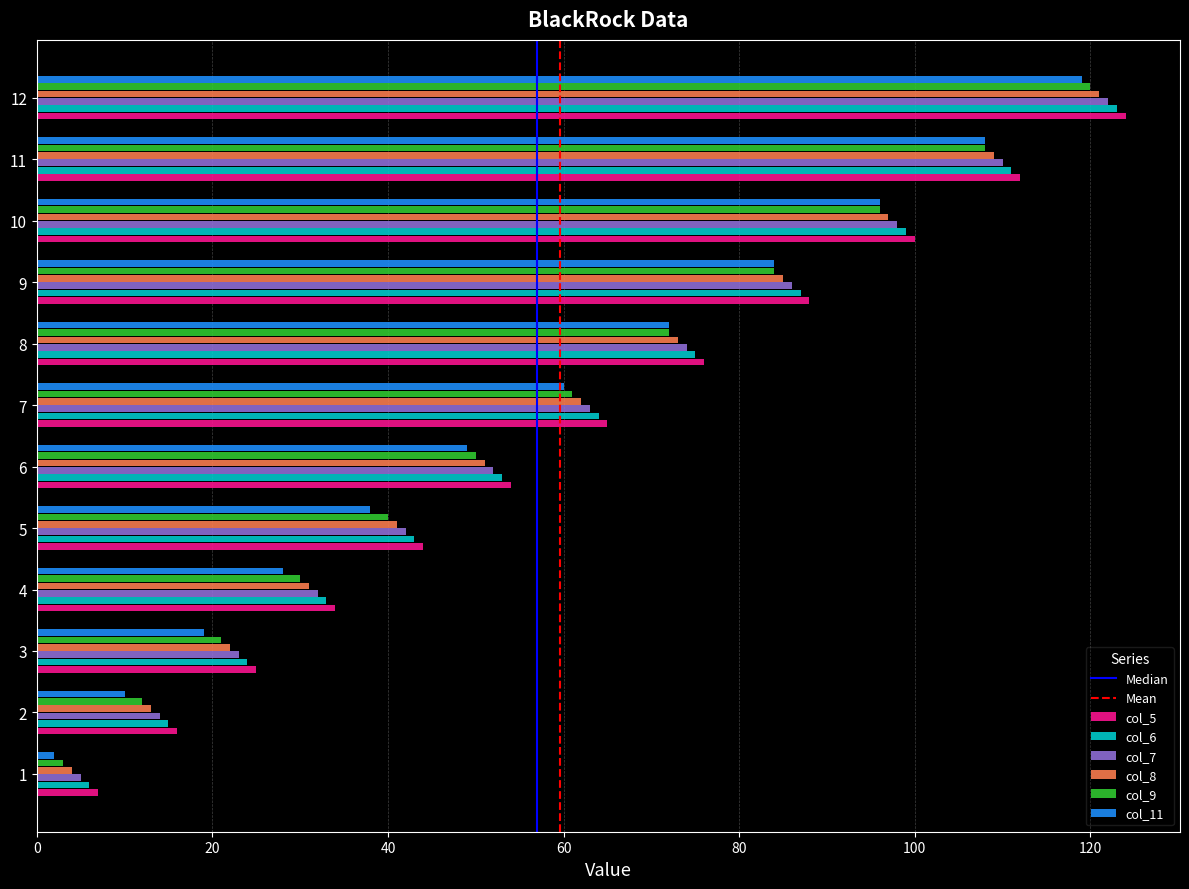

Which category has the highest value in the col_9 series?

12